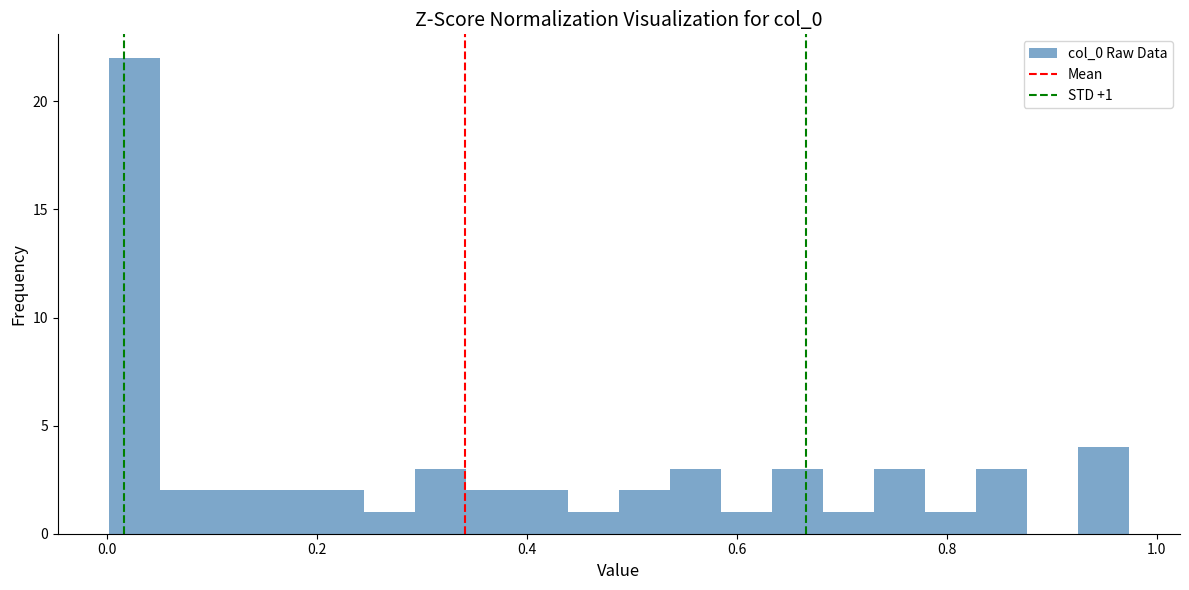

Around what value on the x-axis is the tallest bar? Give the approximate position of its centre, as read against the axis.

0.02